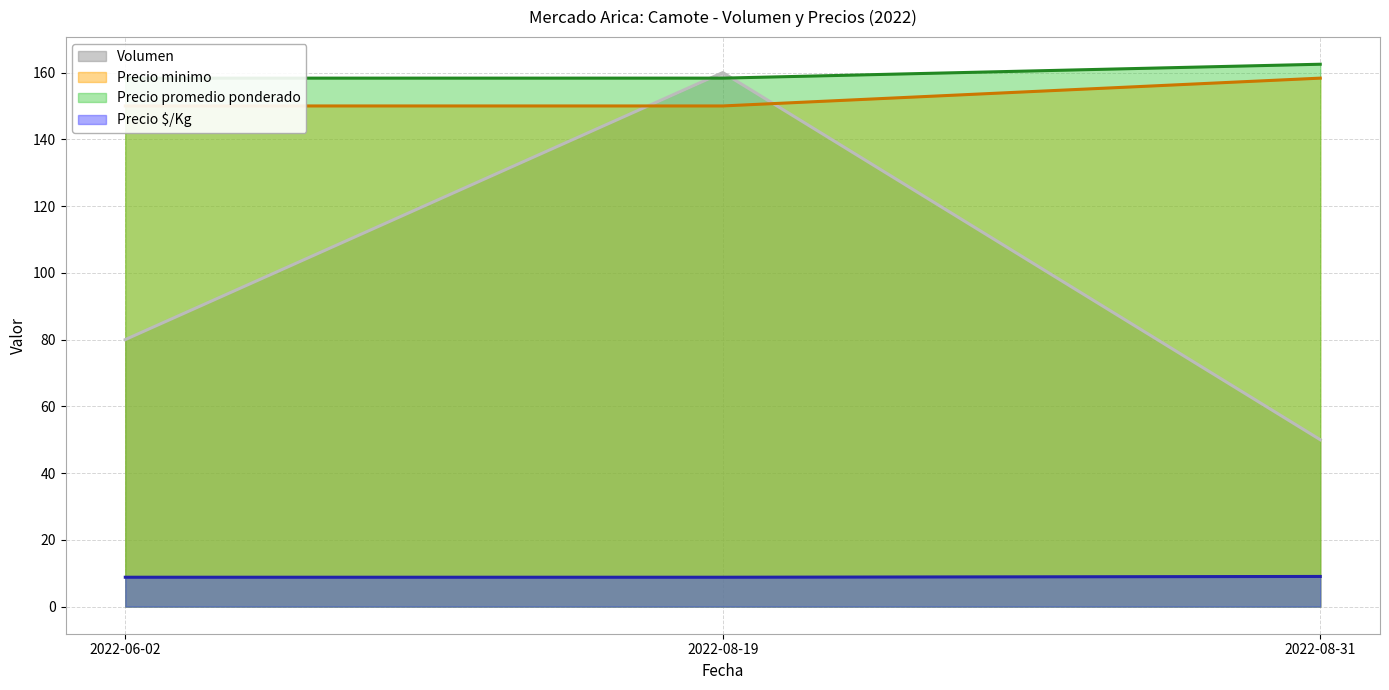

Reading right to left, extract all data points from this chart.

Volumen: 2022-08-31=50.0	2022-08-19=160.0	2022-06-02=80.0
Precio minimo: 2022-08-31=158.3	2022-08-19=150.0	2022-06-02=150.0
Precio promedio ponderado: 2022-08-31=162.5	2022-08-19=158.3	2022-06-02=158.3
Precio $/Kg: 2022-08-31=9.0	2022-08-19=8.8	2022-06-02=8.8